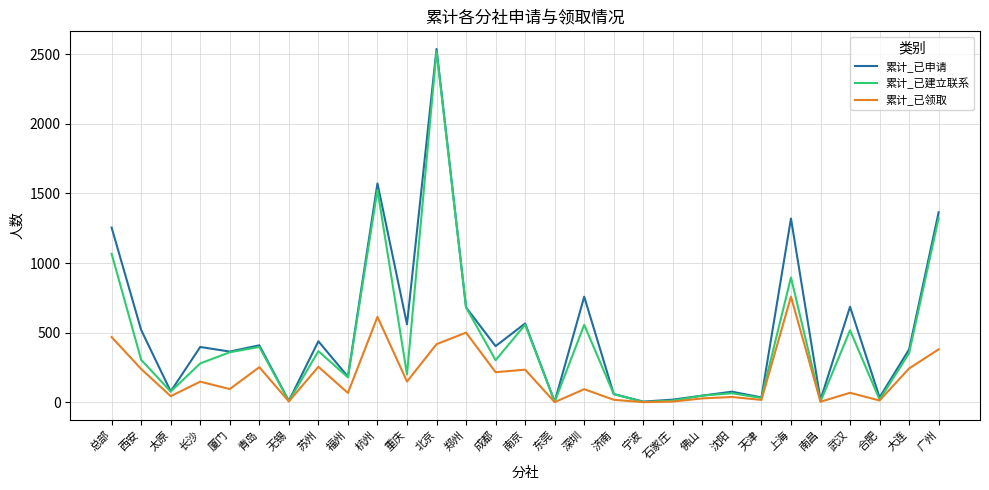

What is the smallest value displayed?

2